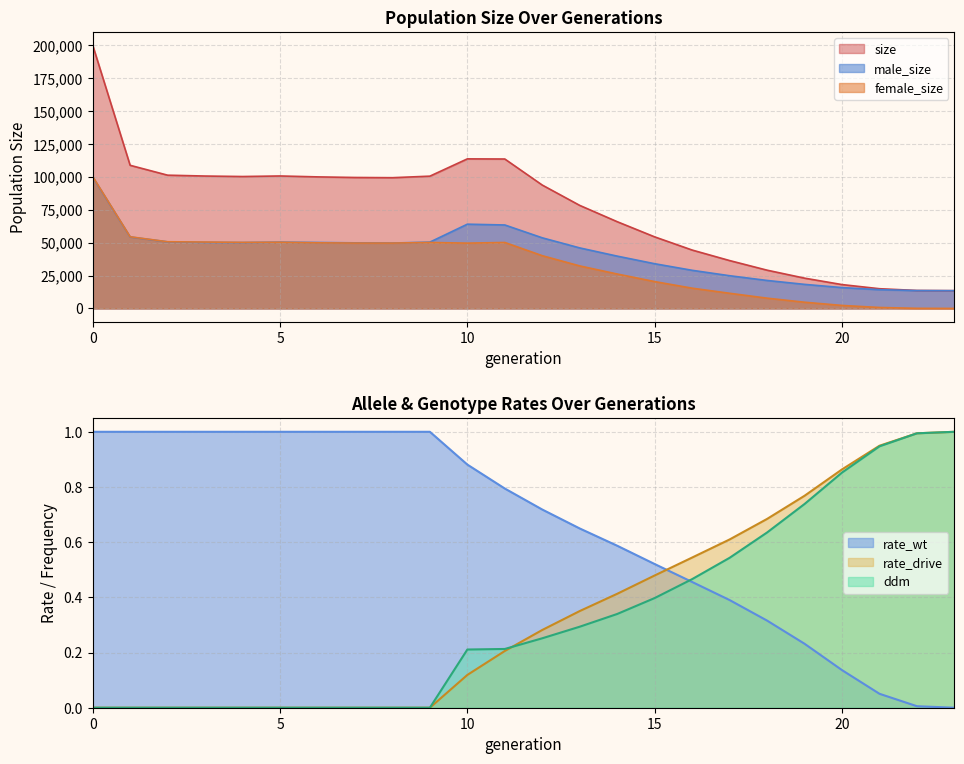

At which label does male_size reach its minimum?

23